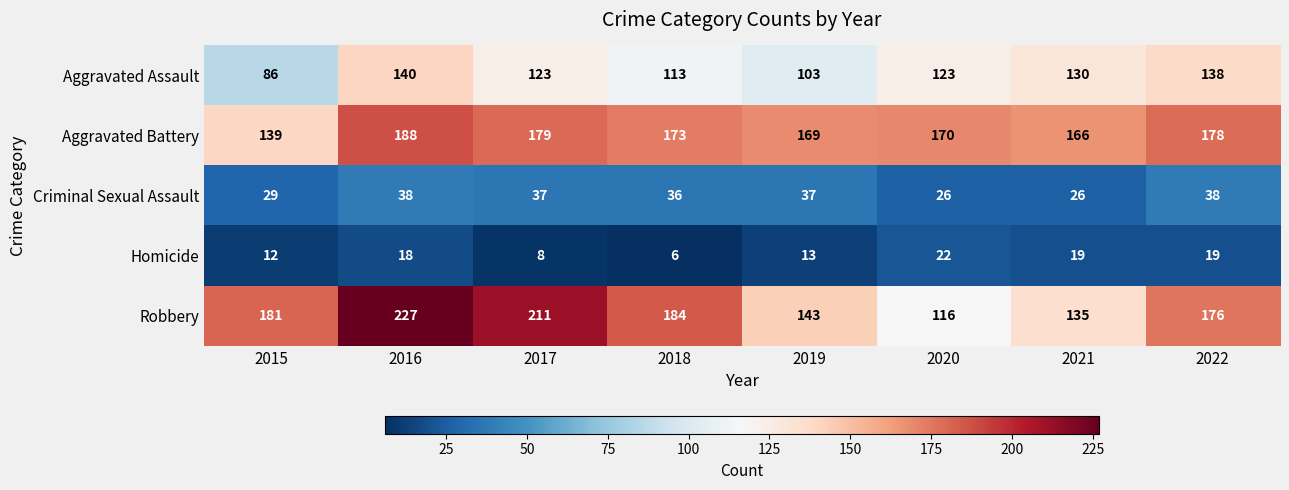

At which label is Criminal Sexual Assault closest to 32?

2015